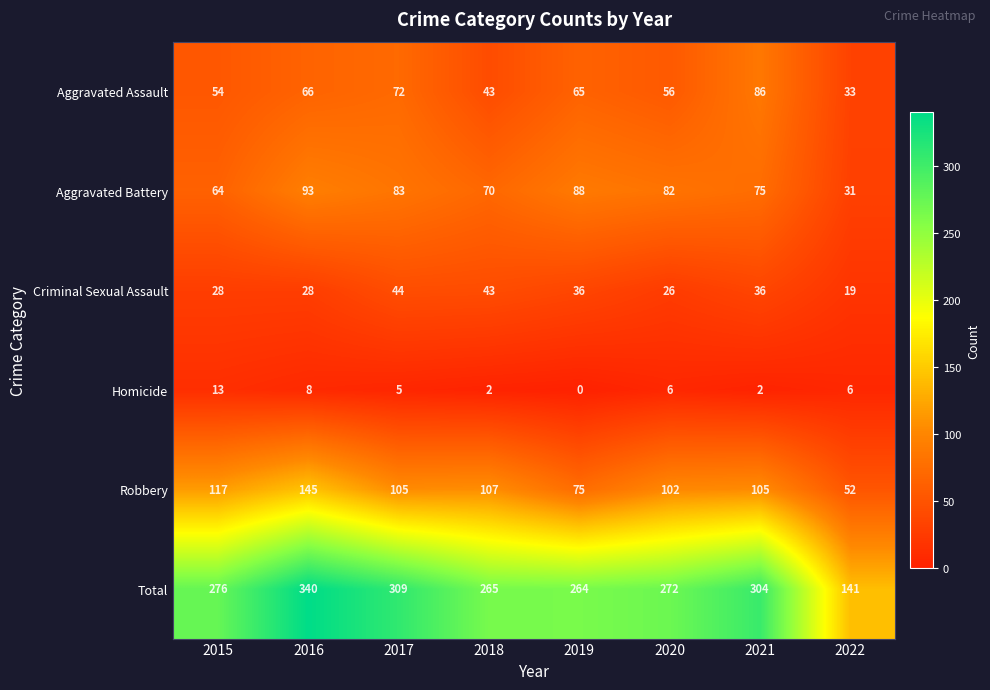

List the series in order of their peak value, lowest first.

Homicide, Criminal Sexual Assault, Aggravated Assault, Aggravated Battery, Robbery, Total